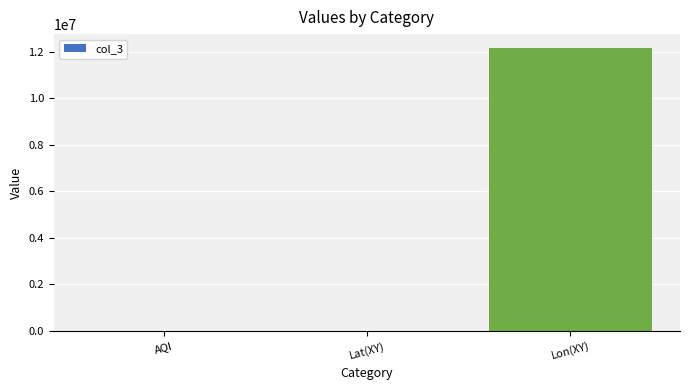

Which has a higher value, AQI or Lon(XY)?

Lon(XY)